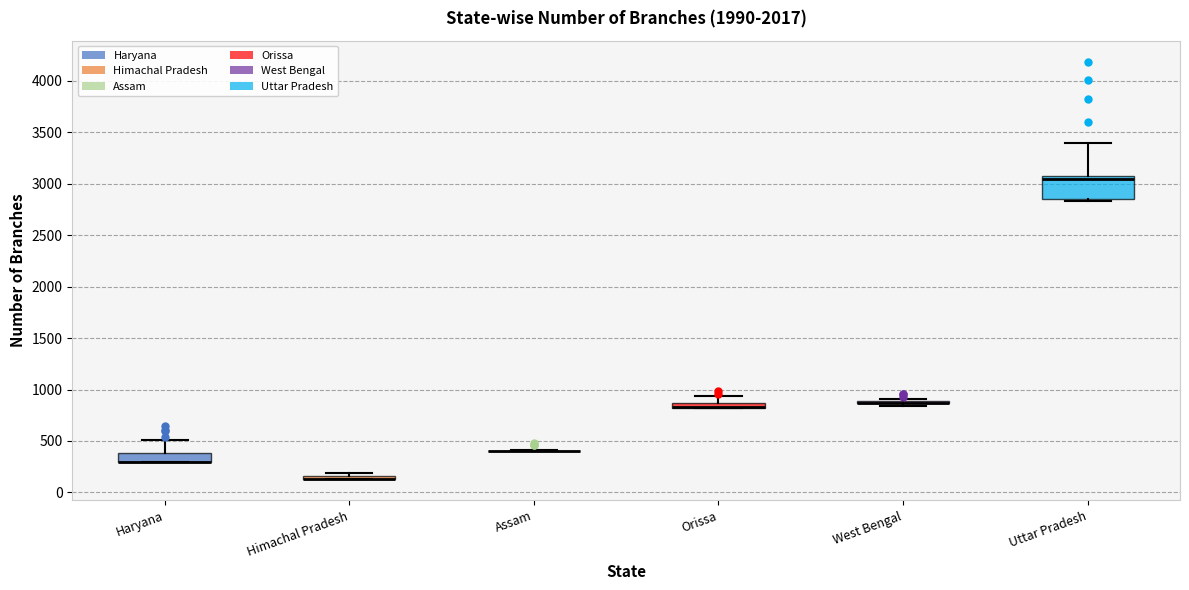

Which box is the tallest, from its lower edge to its upper edge?

Uttar Pradesh